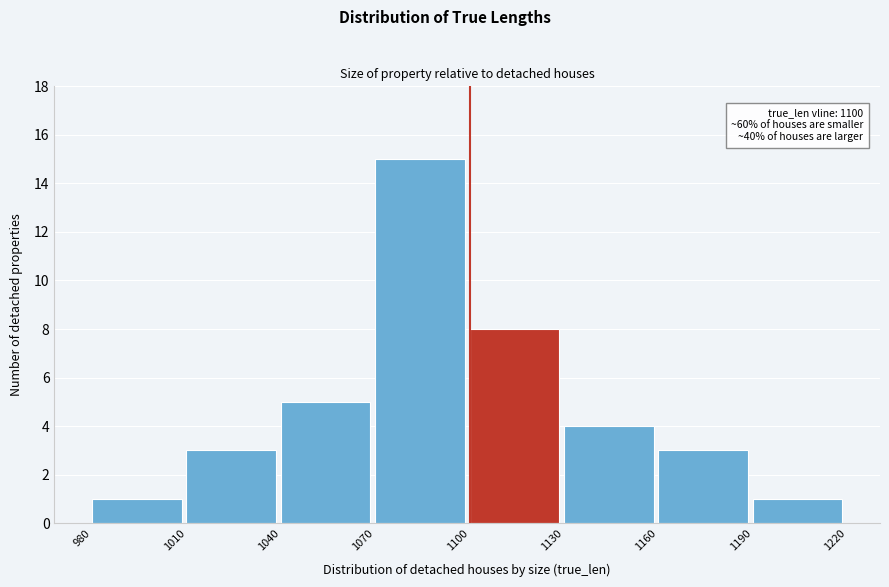

Over which range of the x-axis is the bar tallest?

1070 to 1100